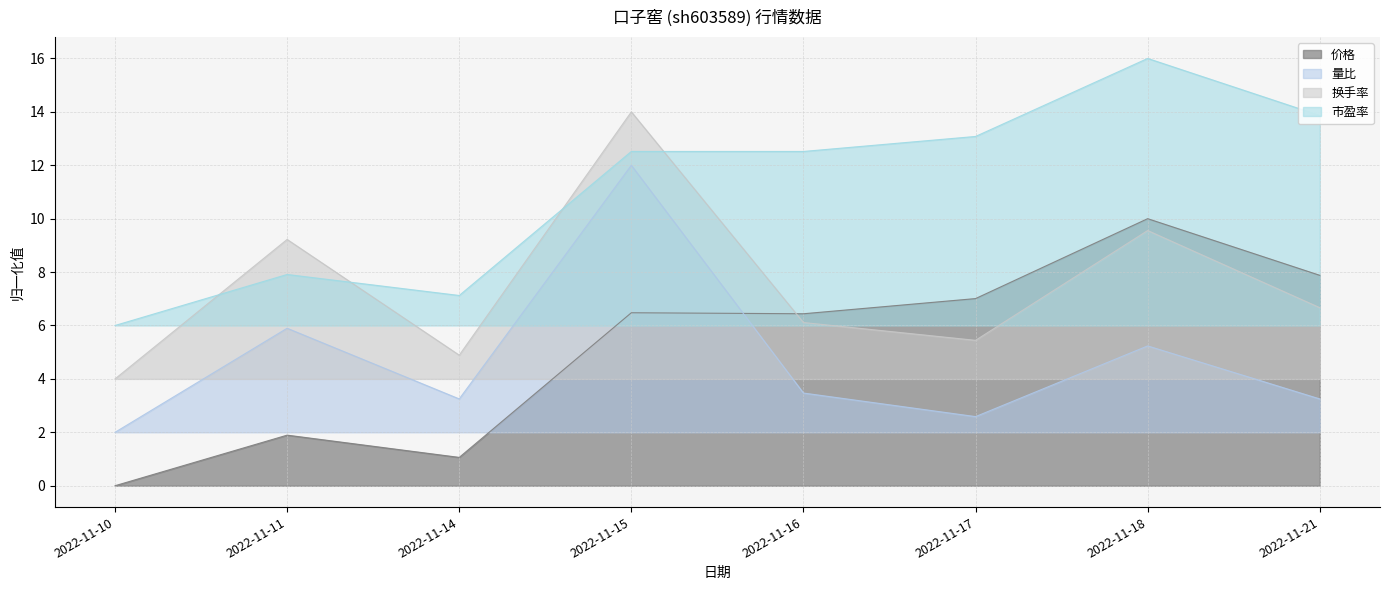

What is the greatest value displayed?

16.0